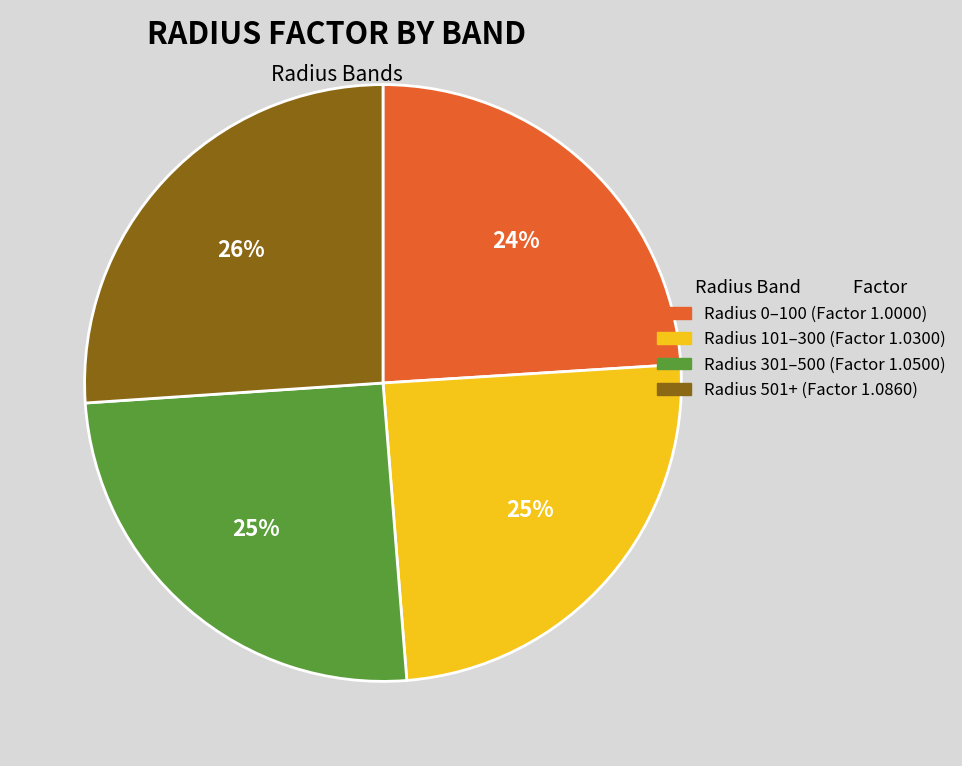

To the nearest percent, what is the combined percentage of Radius 101–300 (Factor 1.0300) and Radius 301–500 (Factor 1.0500)?

50%